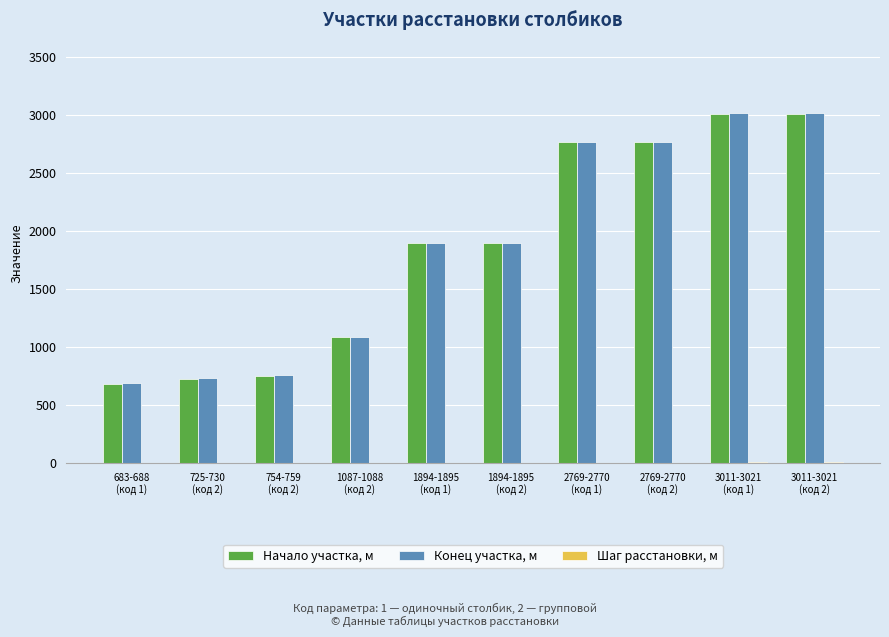

How many groups of bars are there?

10